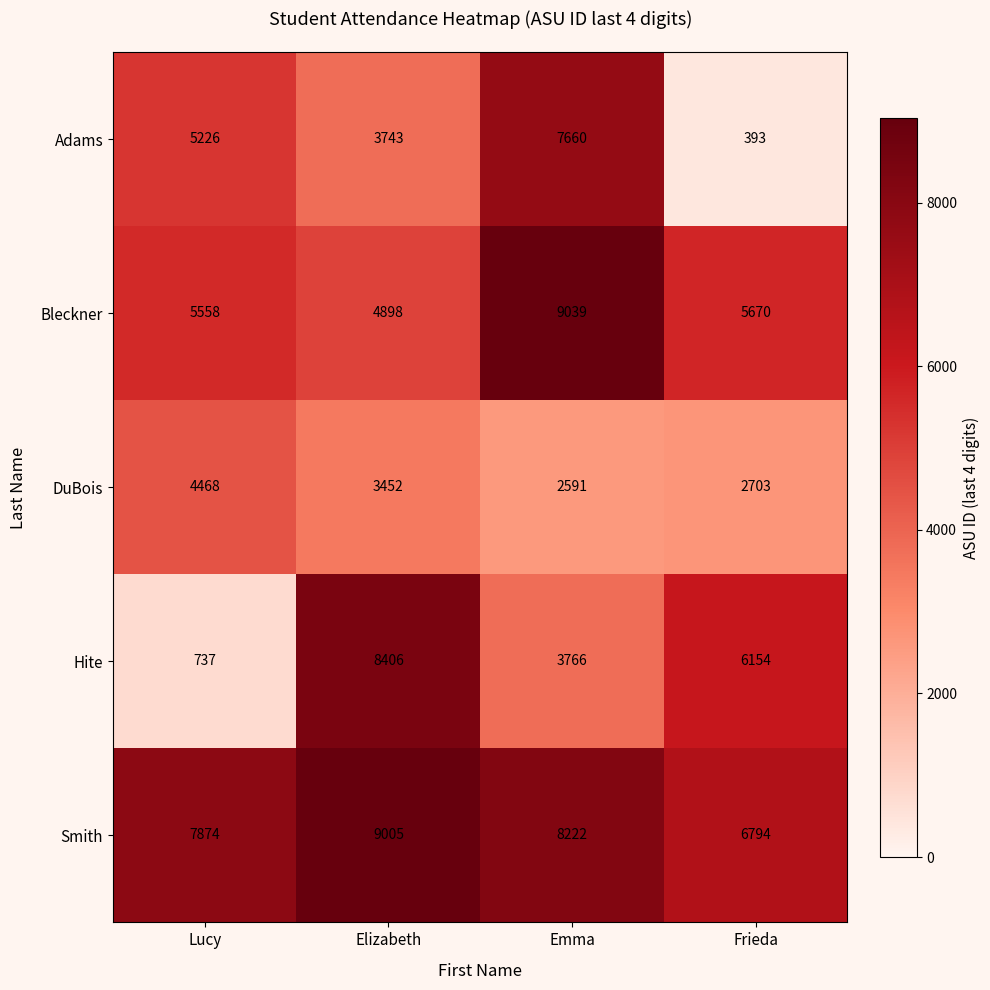

Which series has the largest range (max minus min)?

Hite